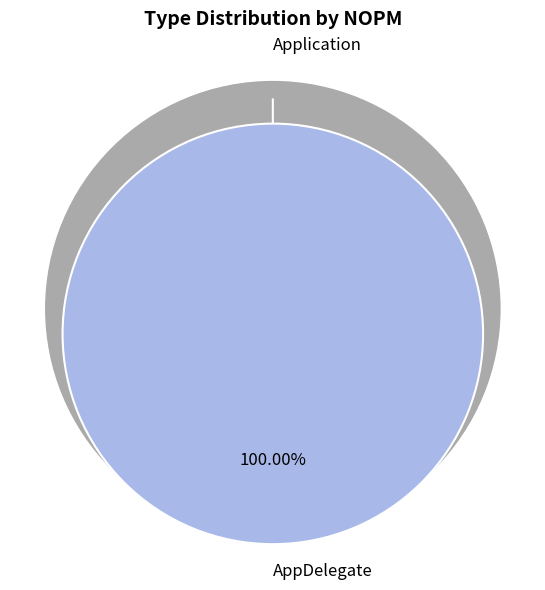

Which has a higher value, AppDelegate or Application?

AppDelegate